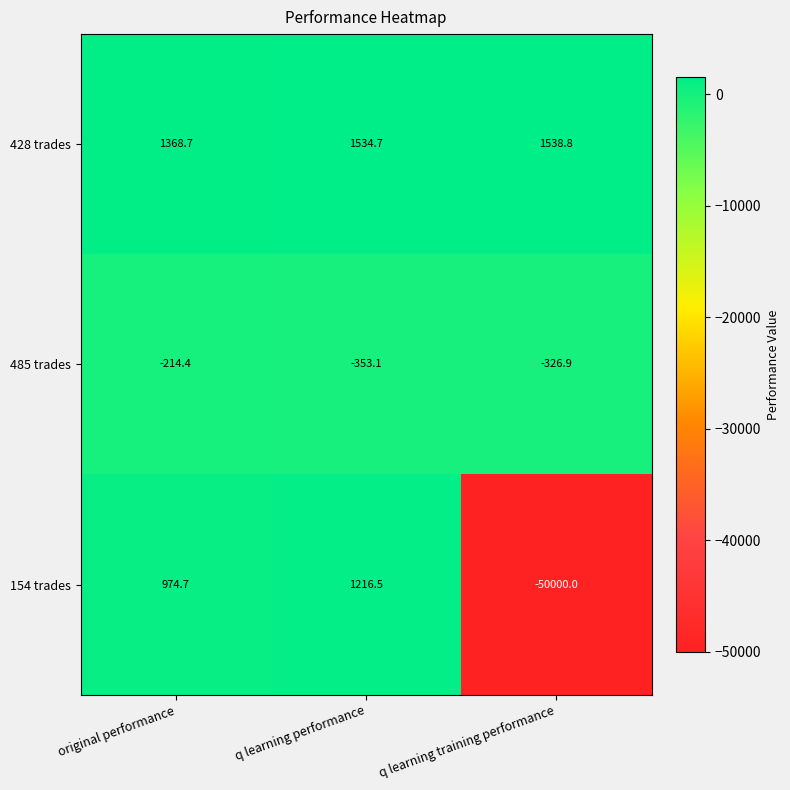

What is the total value across all series at original performance?

2129.0